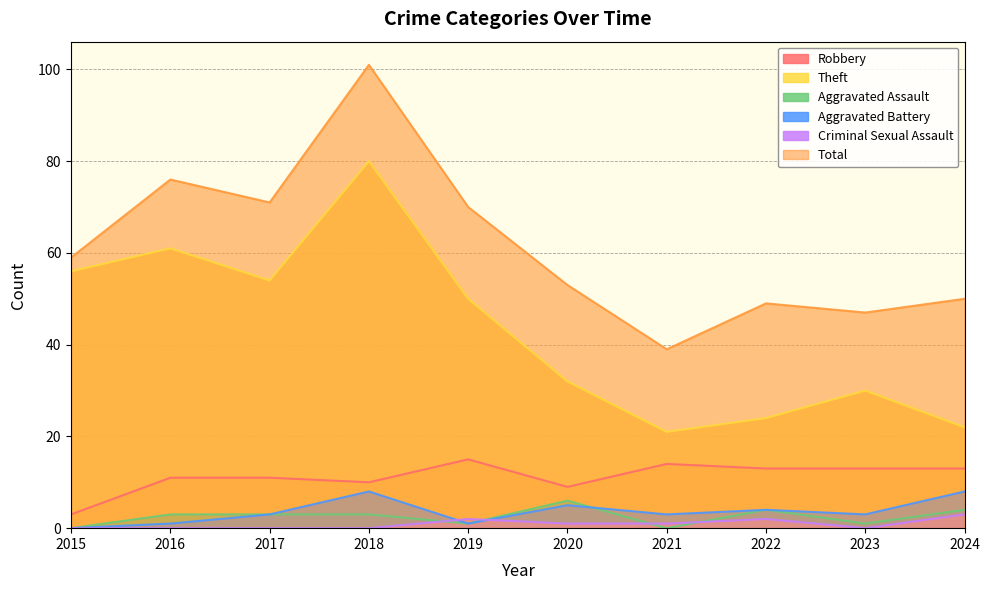

Reading left to right, transcribe all the data shown in this chart.

Robbery: 3	11	11	10	15	9	14	13	13	13
Theft: 56	61	54	80	50	32	21	24	30	22
Aggravated Assault: 0	3	3	3	1	6	0	4	1	4
Aggravated Battery: 0	1	3	8	1	5	3	4	3	8
Criminal Sexual Assault: 0	0	0	0	2	1	1	2	0	3
Total: 59	76	71	101	70	53	39	49	47	50